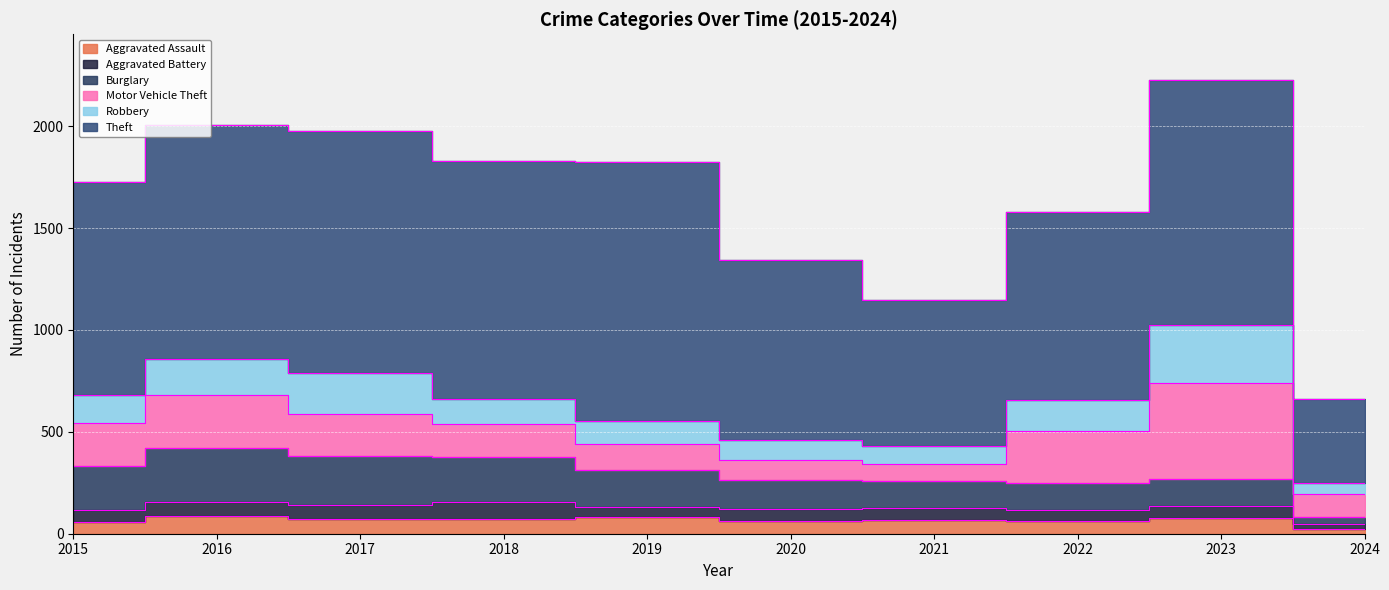

In Theft, how many points are higher than both neighbors (excluding endpoints)?

3